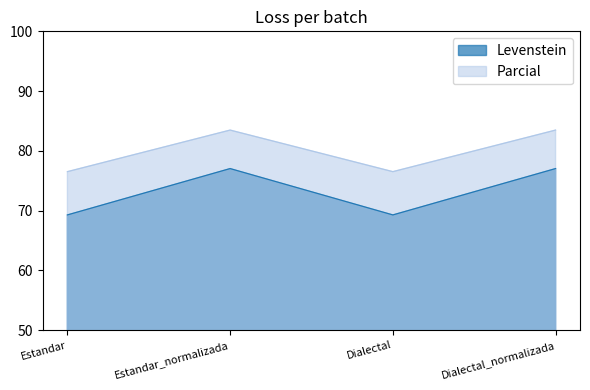

The value of Levenstein at Dialectal is 69.3. True or false?

True